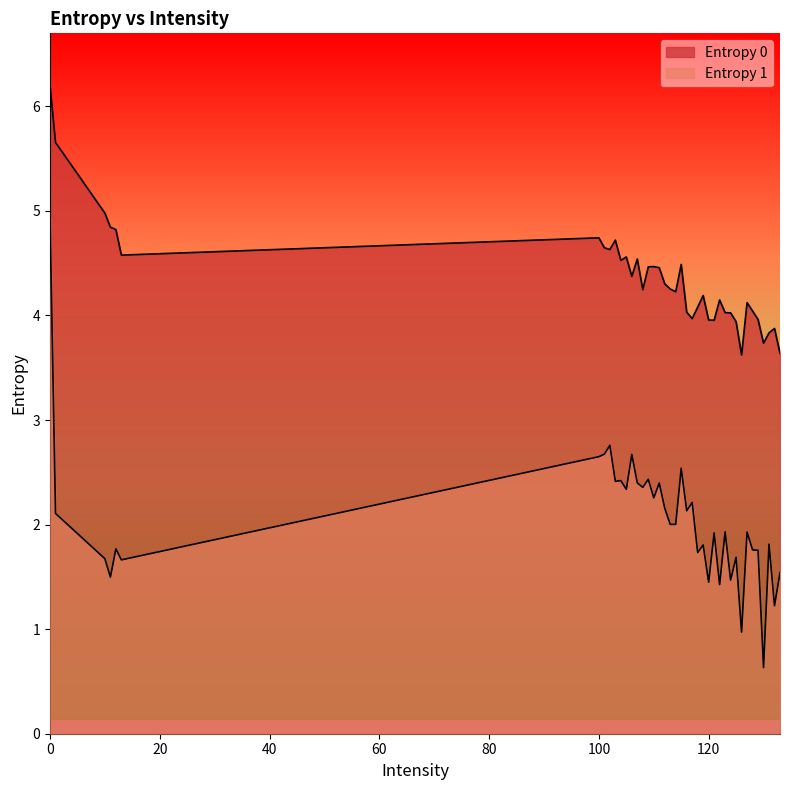

Does the chart have visible grid lines?

No